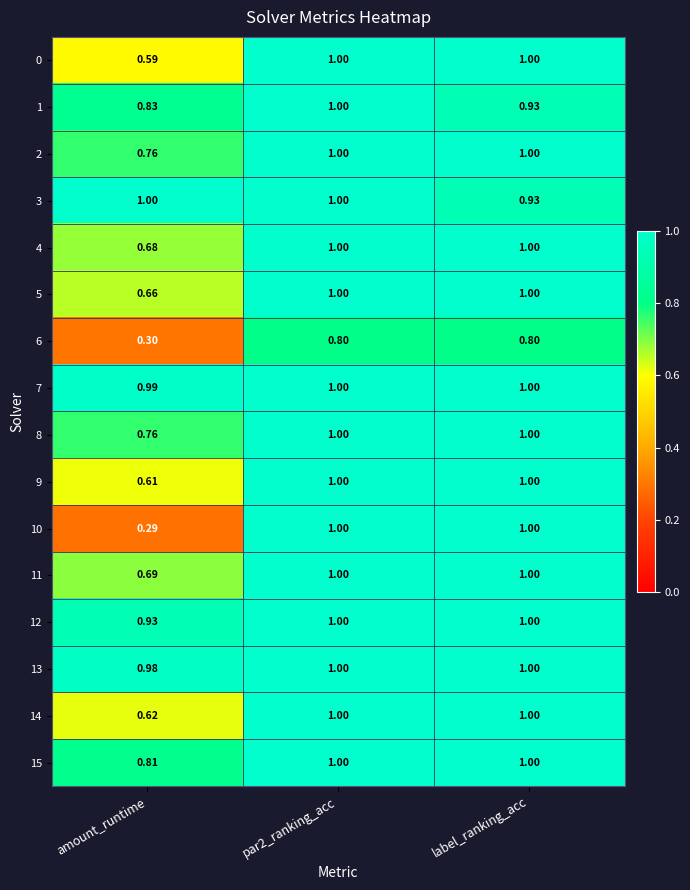

Which category has the lowest value across all series?

amount_runtime